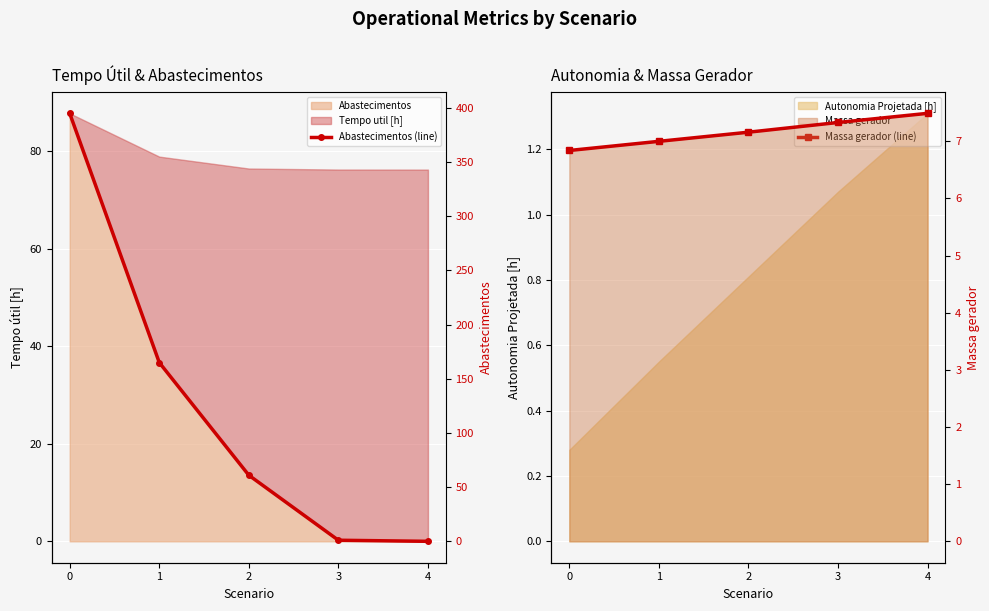

The Abastecimentos (line) series shows 94.2 at 2. True or false?

False